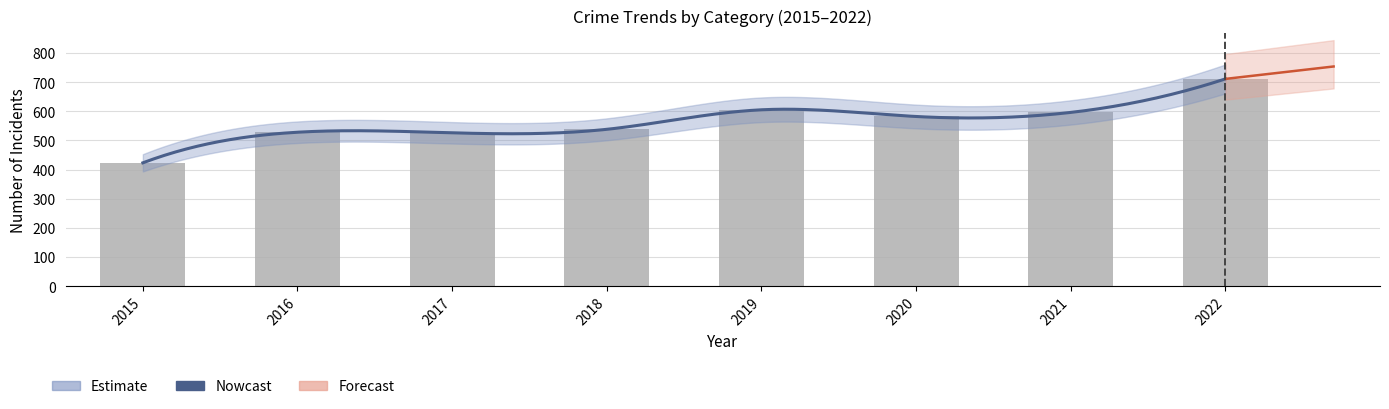

What is the value of the Homicide bar at the 5th from the left?

1